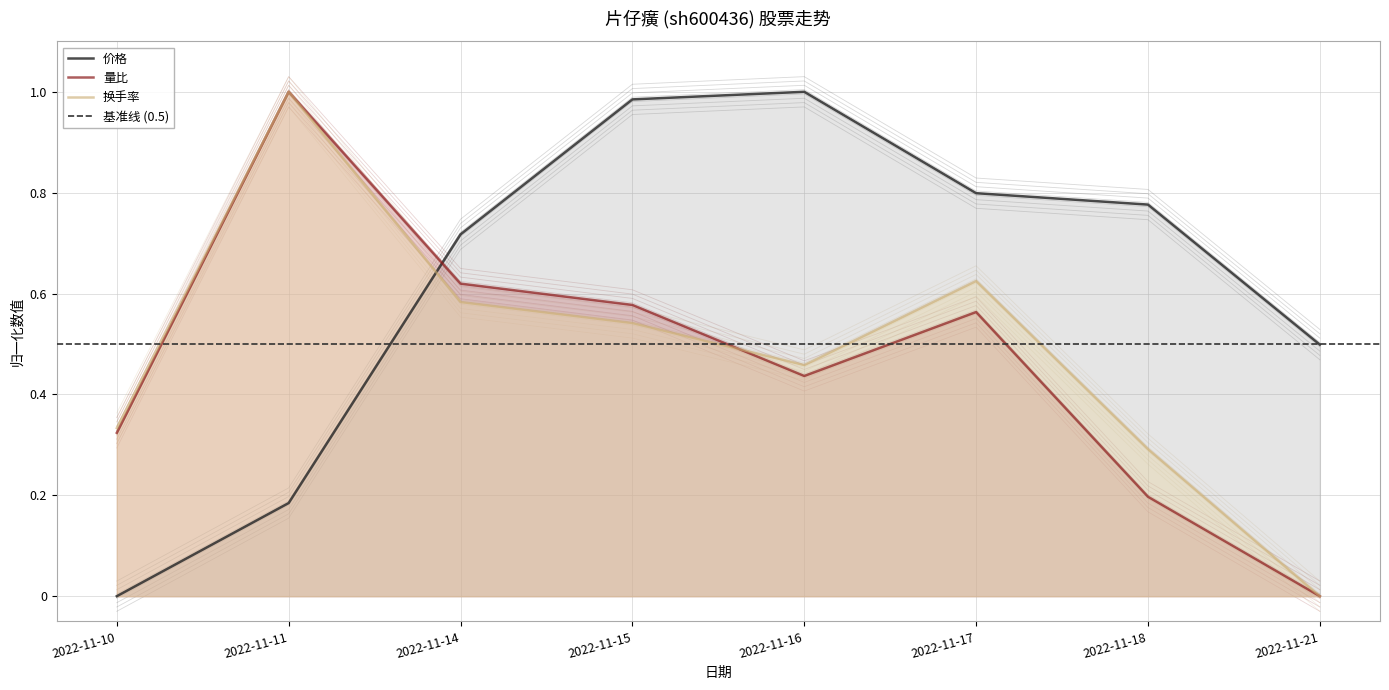

What is the difference between the maximum and minimum values in the 价格 series?

1.0